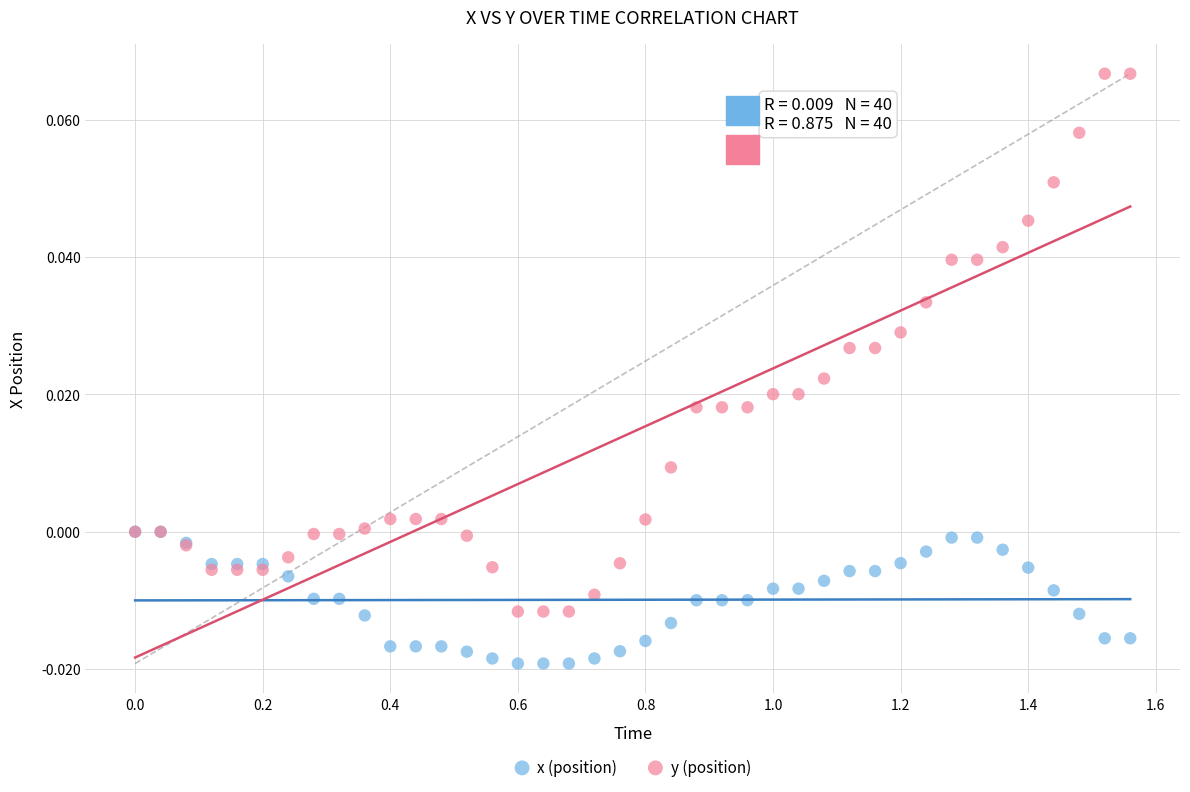

Which series has the widest spread of Y values?

y (position)